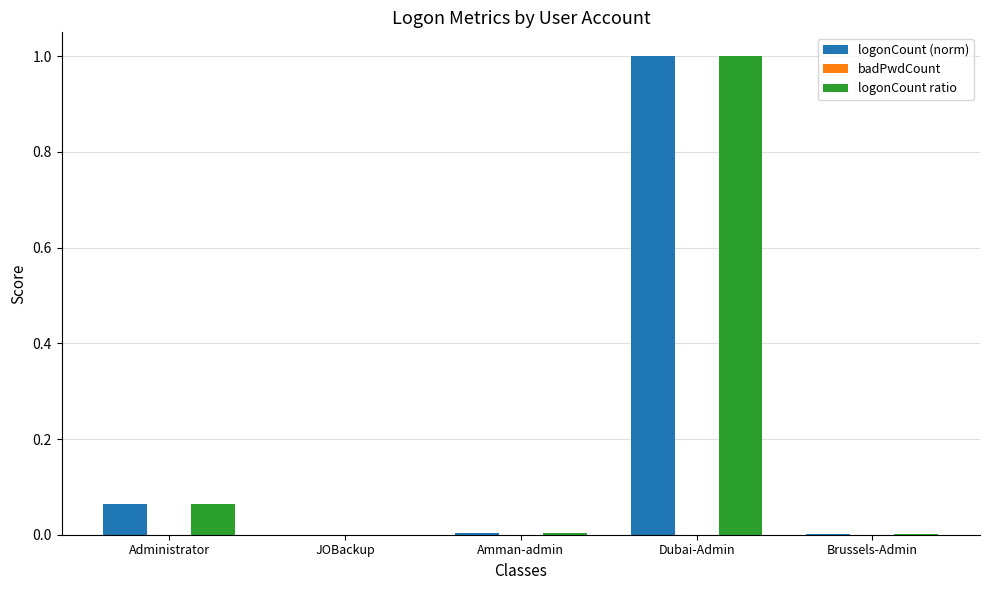

How many groups of bars are there?

5